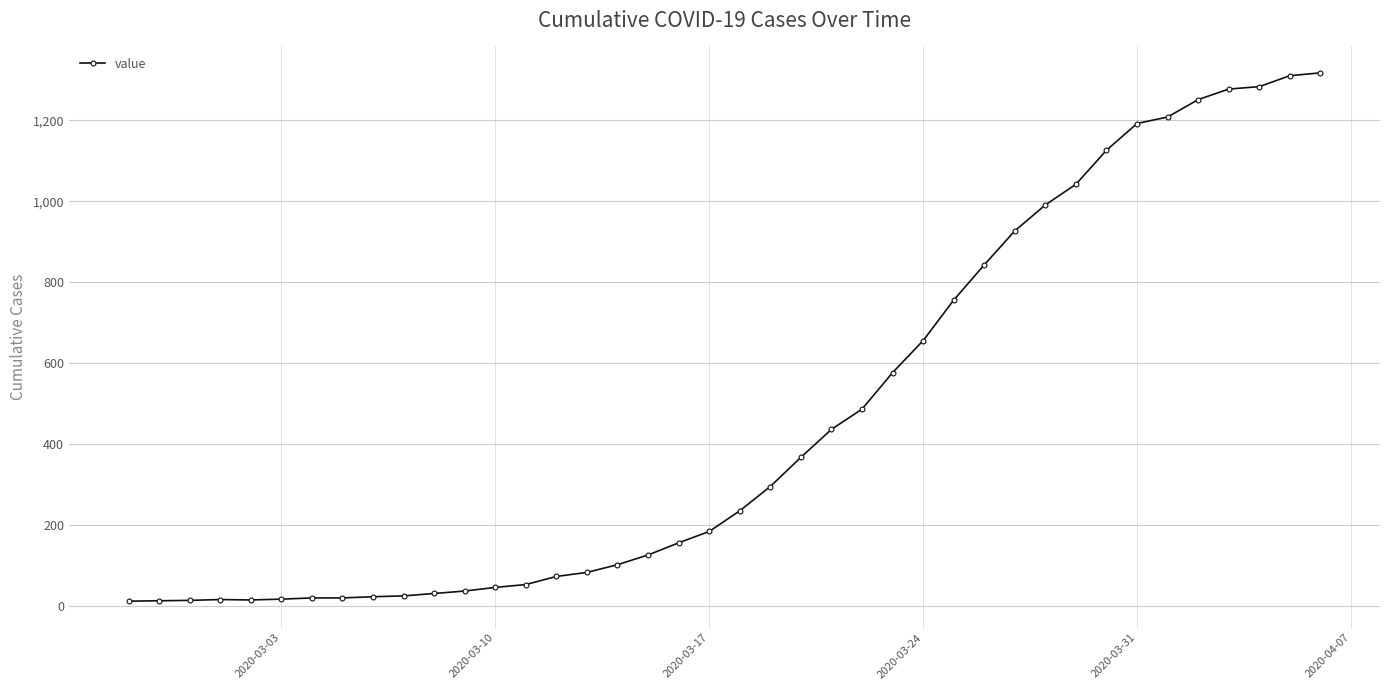

What is the average value?

467